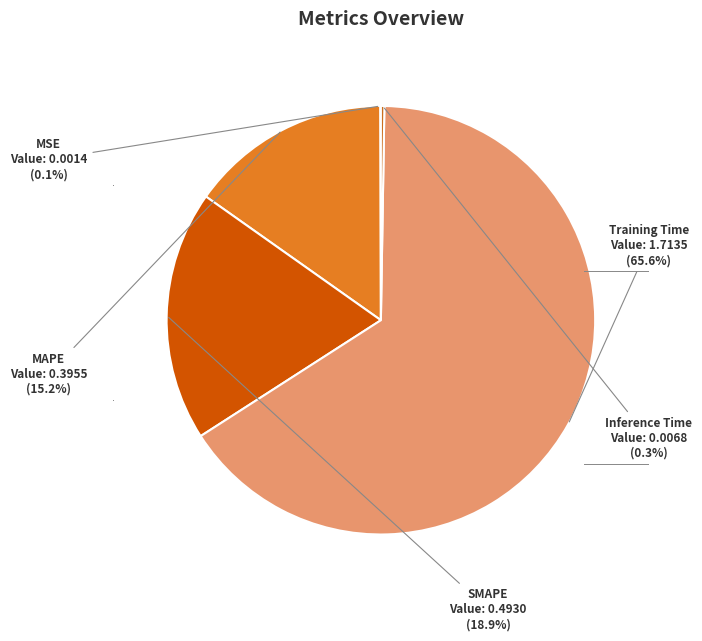

What is the largest slice in the pie chart?

Training Time